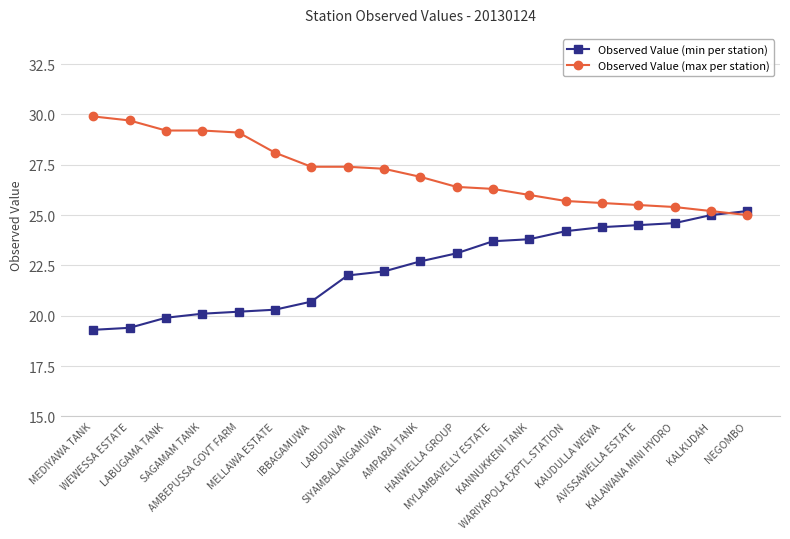

The value of Observed Value (min per station) at WARIYAPOLA EXPTL.STATION is 24.2. True or false?

True